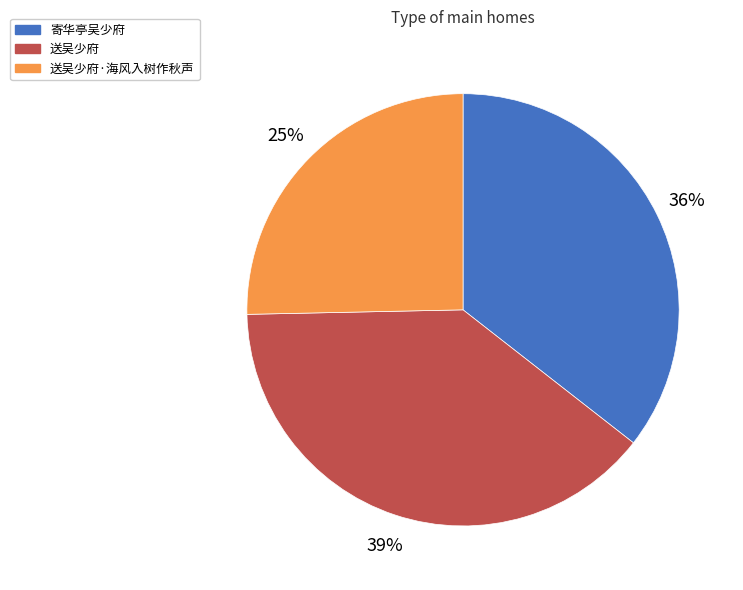

Rank the categories by value from highest to lowest.

送吴少府, 寄华亭吴少府, 送吴少府·海风入树作秋声